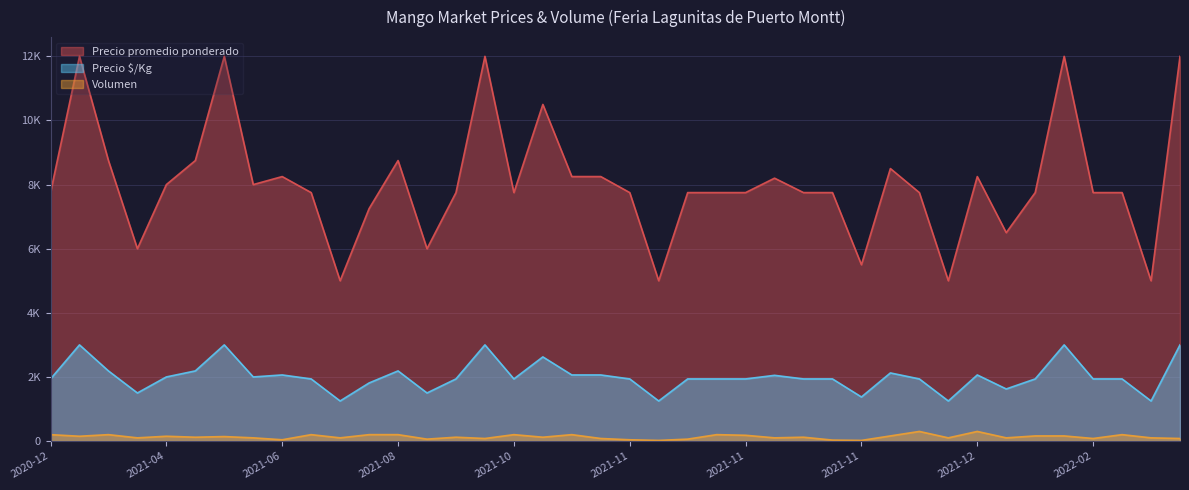

How many values in the Volumen series are below 120?

18